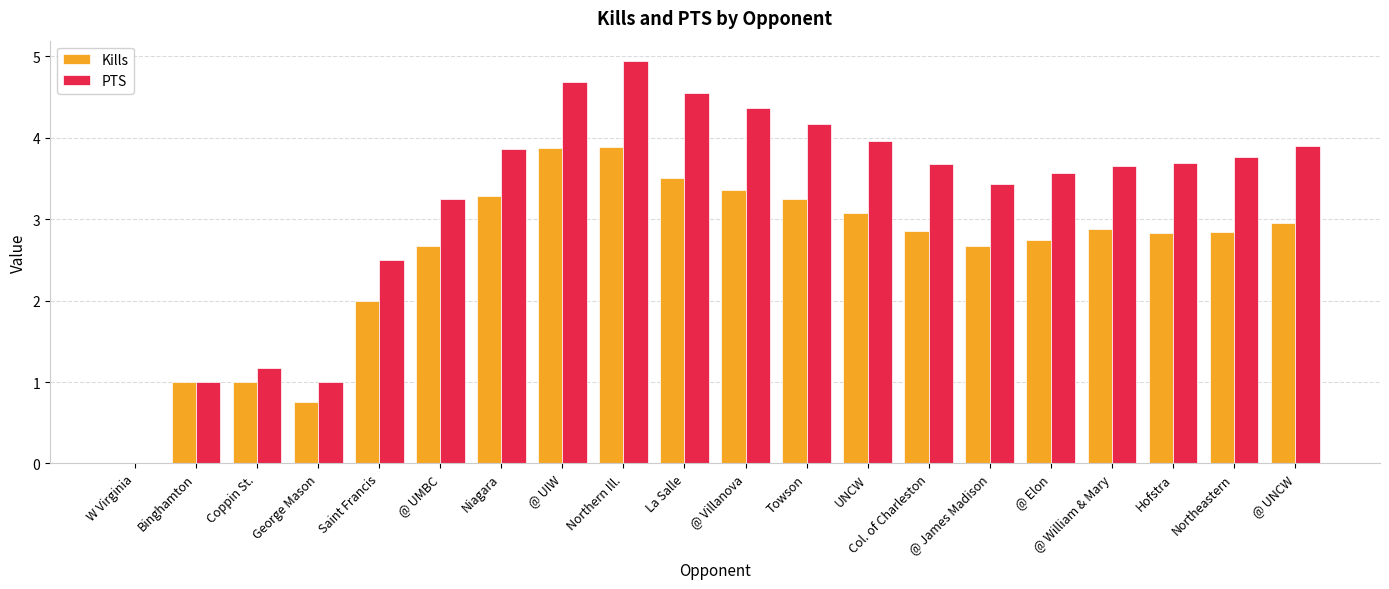

Which series changed the most between Towson and @ William & Mary?

PTS